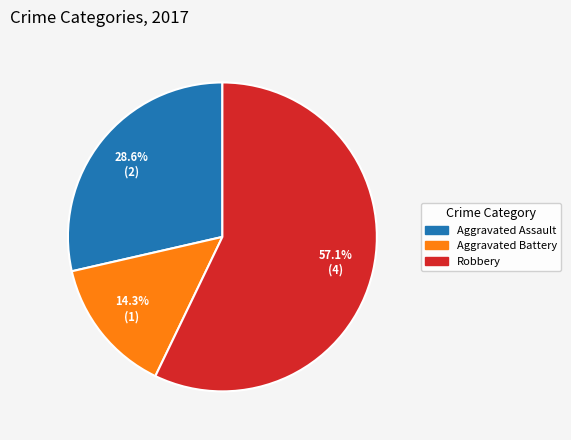

Count the number of slices in the pie.

3